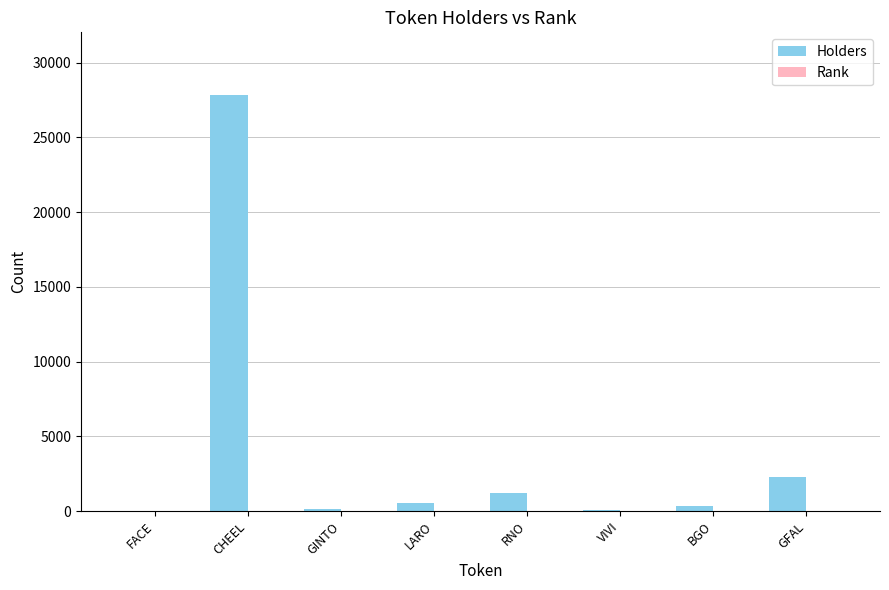

The Holders series shows 1036 at GFAL. True or false?

False